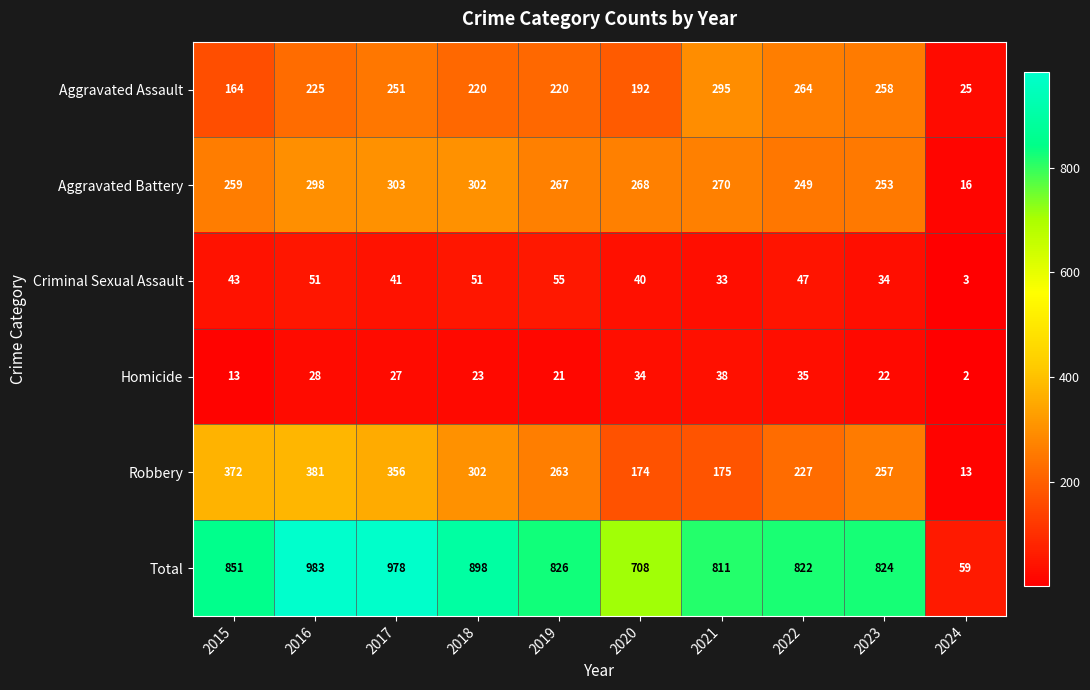

Between 2016 and 2021, which series saw the biggest shift?

Robbery